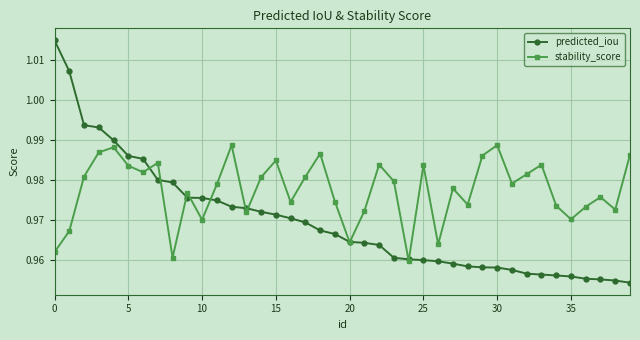

Which series has the largest range (max minus min)?

predicted_iou